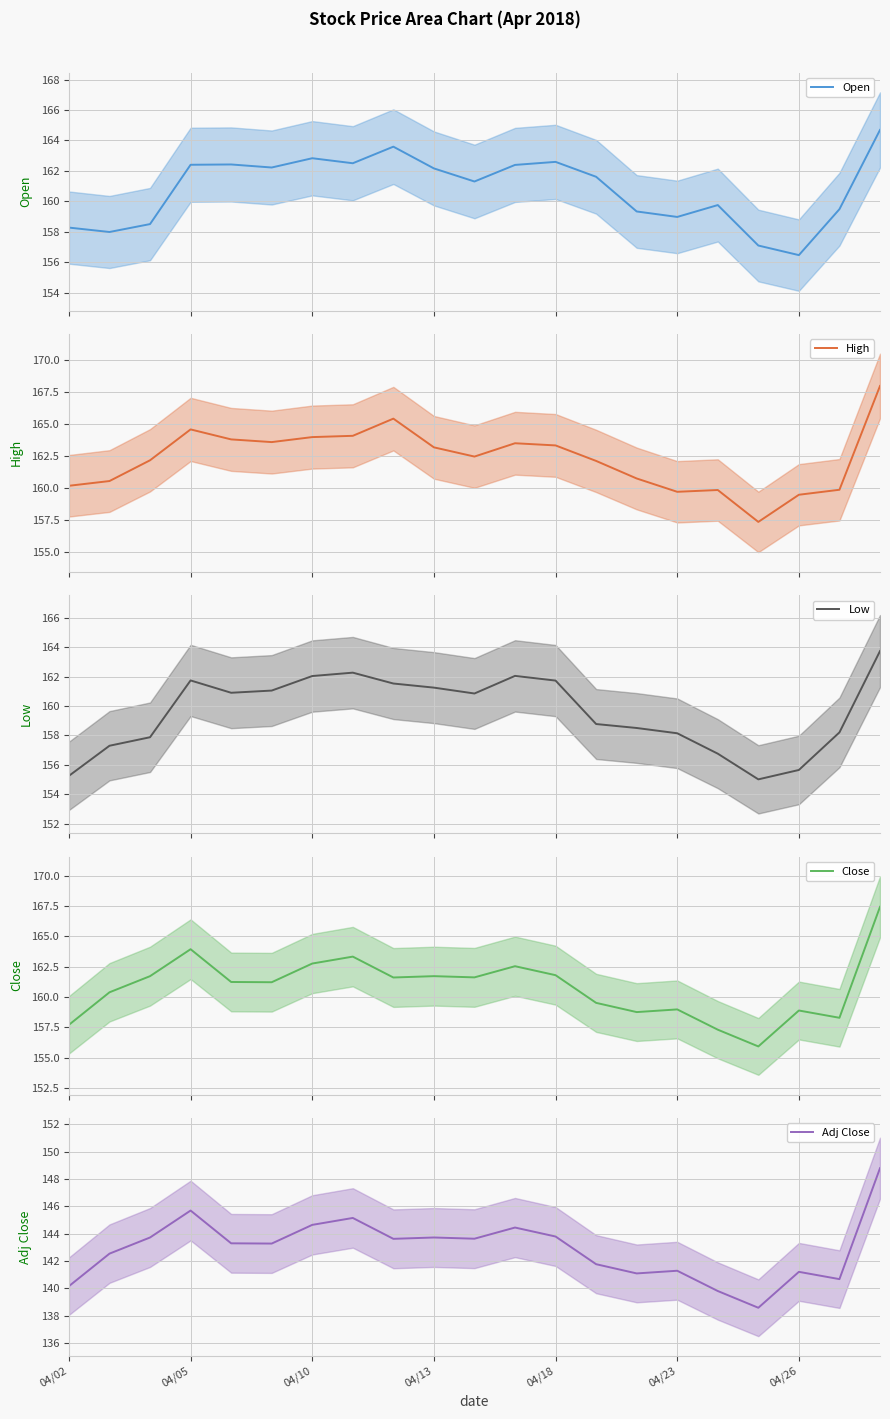

What is the maximum value for Open?

164.7